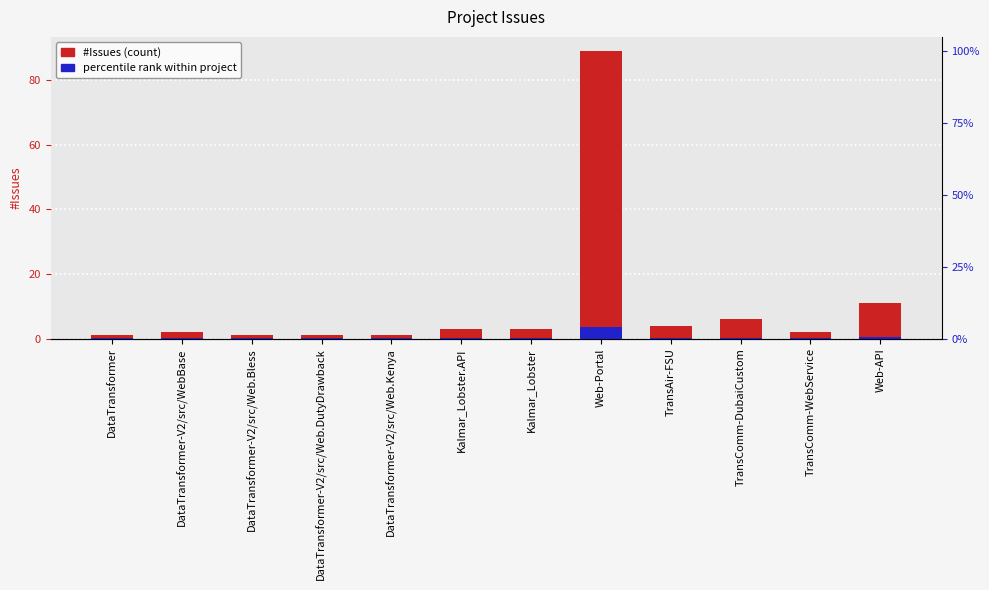

List the labels in order of value, smallest first.

DataTransformer, DataTransformer-V2/src/Web.Bless, DataTransformer-V2/src/Web.DutyDrawback, DataTransformer-V2/src/Web.Kenya, DataTransformer-V2/src/WebBase, TransComm-WebService, Kalmar_Lobster.API, Kalmar_Lobster, TransAir-FSU, TransComm-DubaiCustom, Web-API, Web-Portal